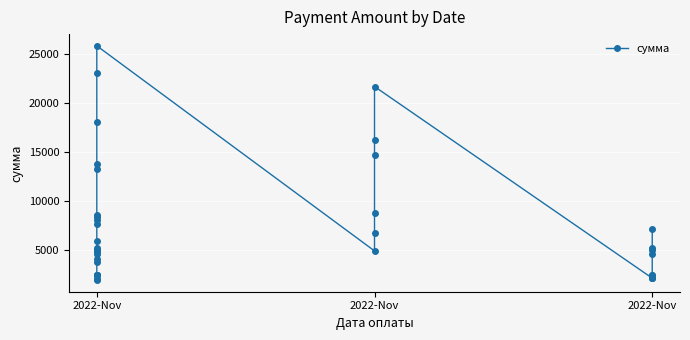

Is it true that the value at 2022-Nov is 8360.7?

True